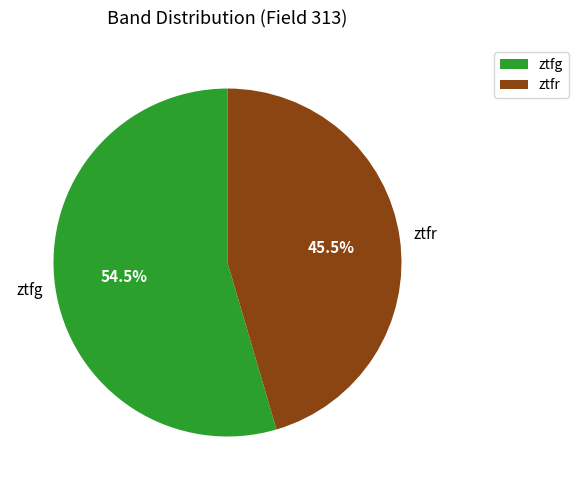

Which category accounts for the majority?

ztfg